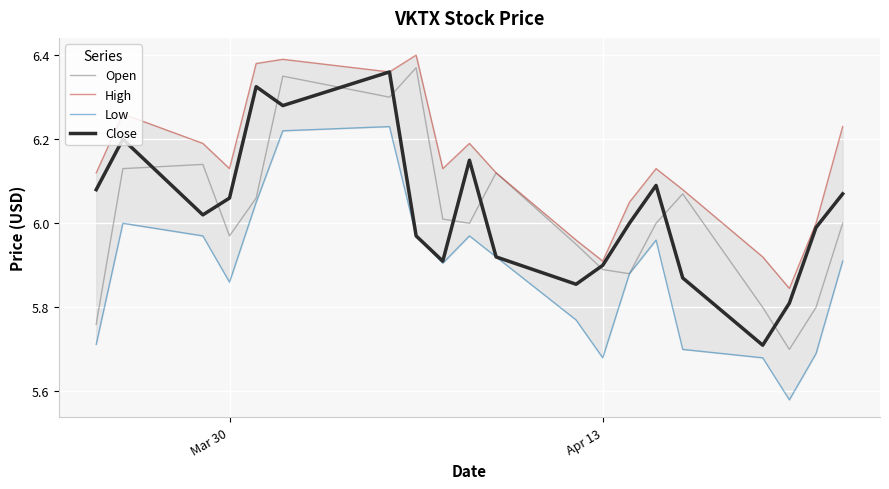

Reading left to right, transcribe all the data shown in this chart.

Open: 5.8	6.1	6.1	6.0	6.1	6.3	6.3	6.4	6.0	6.0	6.1	5.9	5.9	5.9	6.0	6.1	5.8	5.7	5.8	6.0
High: 6.1	6.3	6.2	6.1	6.4	6.4	6.4	6.4	6.1	6.2	6.1	6.0	5.9	6.1	6.1	6.1	5.9	5.8	6.0	6.2
Low: 5.7	6.0	6.0	5.9	6.1	6.2	6.2	6.0	5.9	6.0	5.9	5.8	5.7	5.9	6.0	5.7	5.7	5.6	5.7	5.9
Close: 6.1	6.2	6.0	6.1	6.3	6.3	6.4	6.0	5.9	6.2	5.9	5.9	5.9	6.0	6.1	5.9	5.7	5.8	6.0	6.1